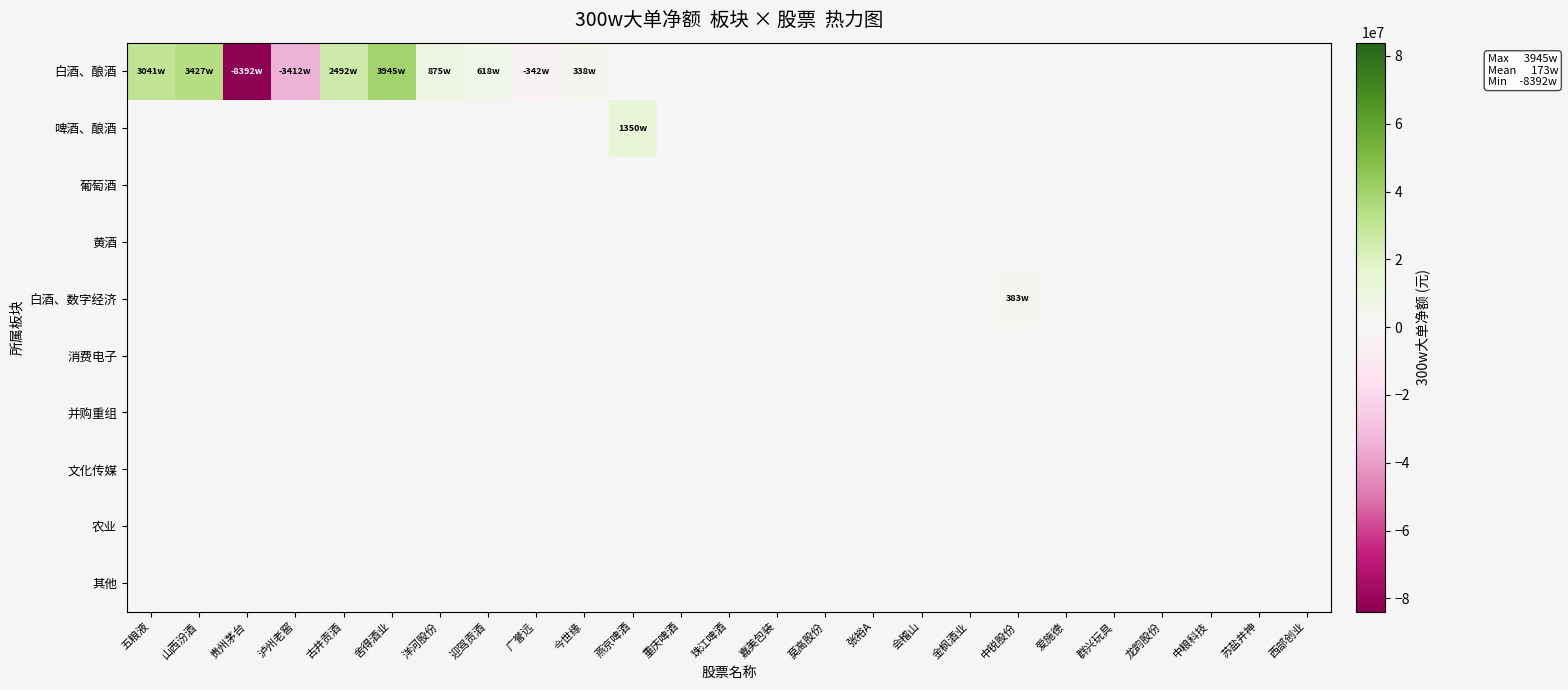

Count the number of categories in the chart.

25